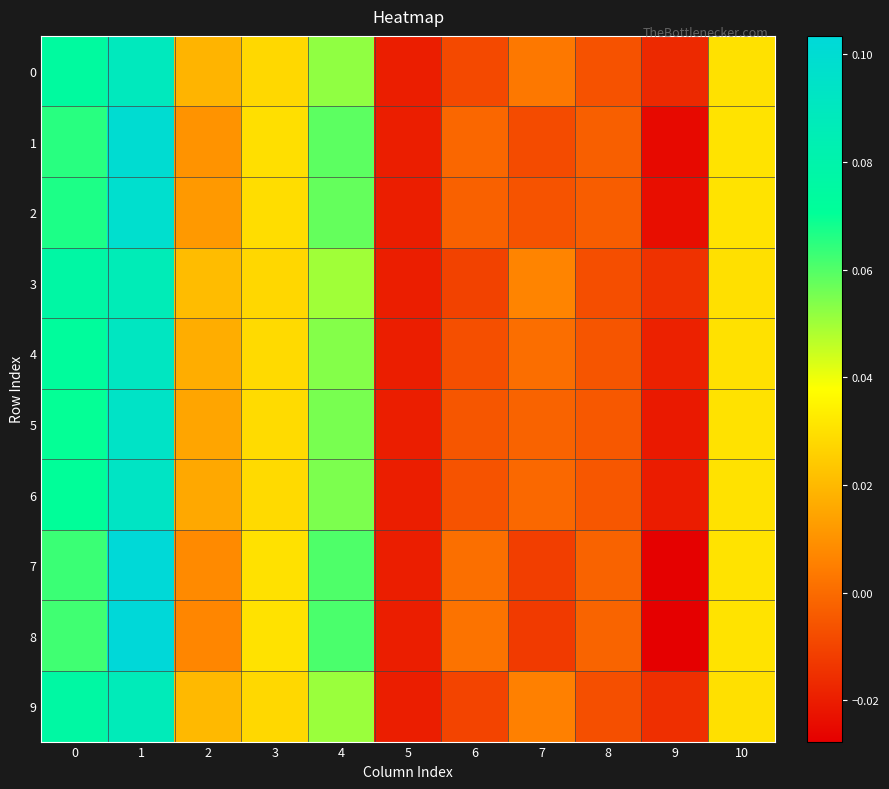

Rank the series by their maximum value, from lowest to highest.

3, 9, 0, 4, 6, 5, 2, 1, 7, 8